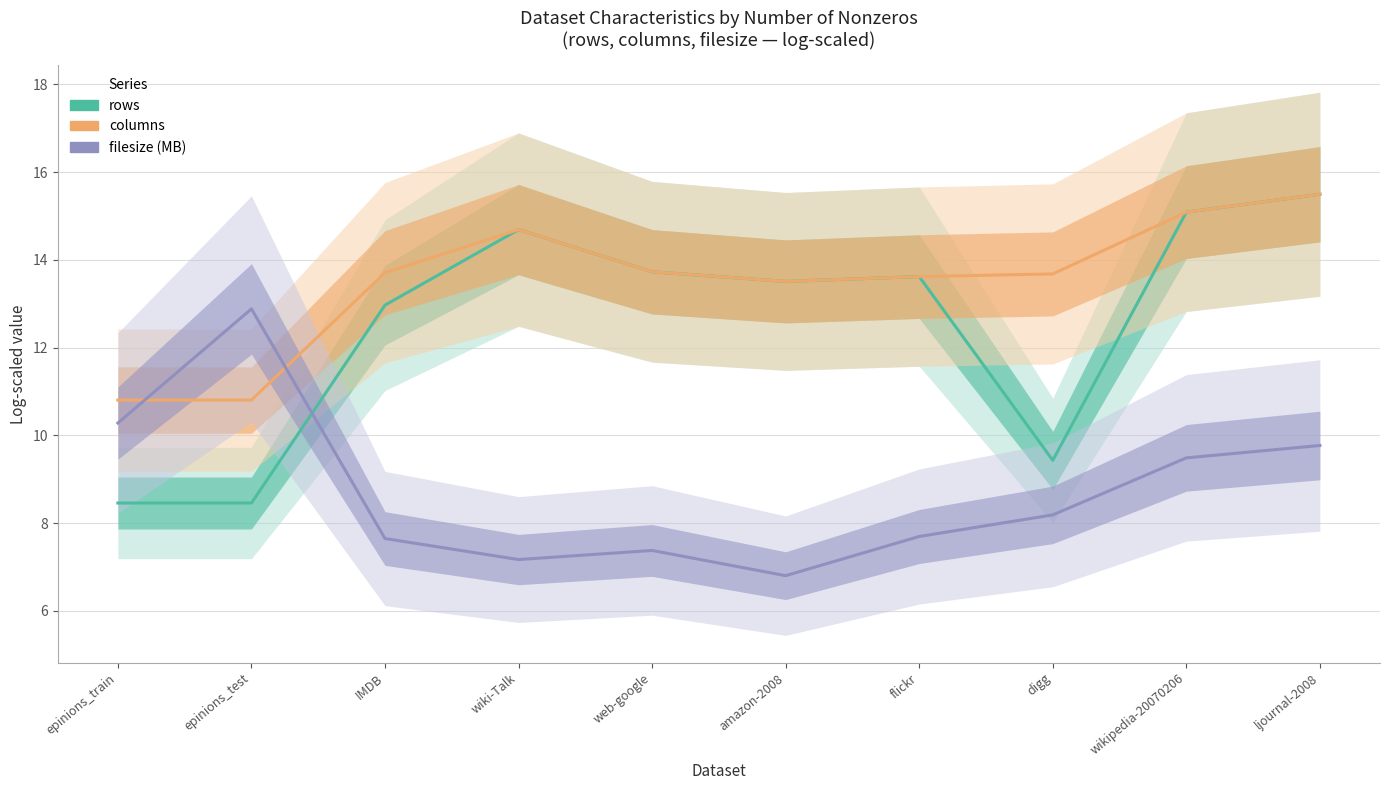

What is the sum of the rows values at web-google and ljournal-2008?

29.2